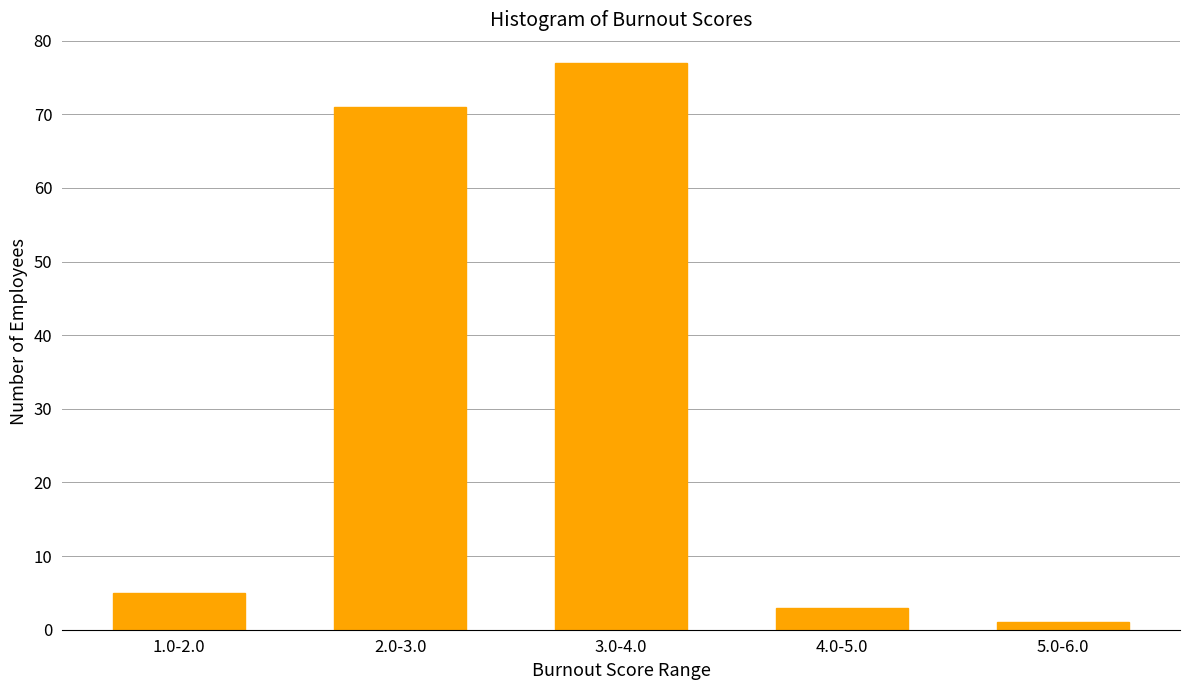

Reading left to right, list all the values displayed in this chart.

5	71	77	3	1